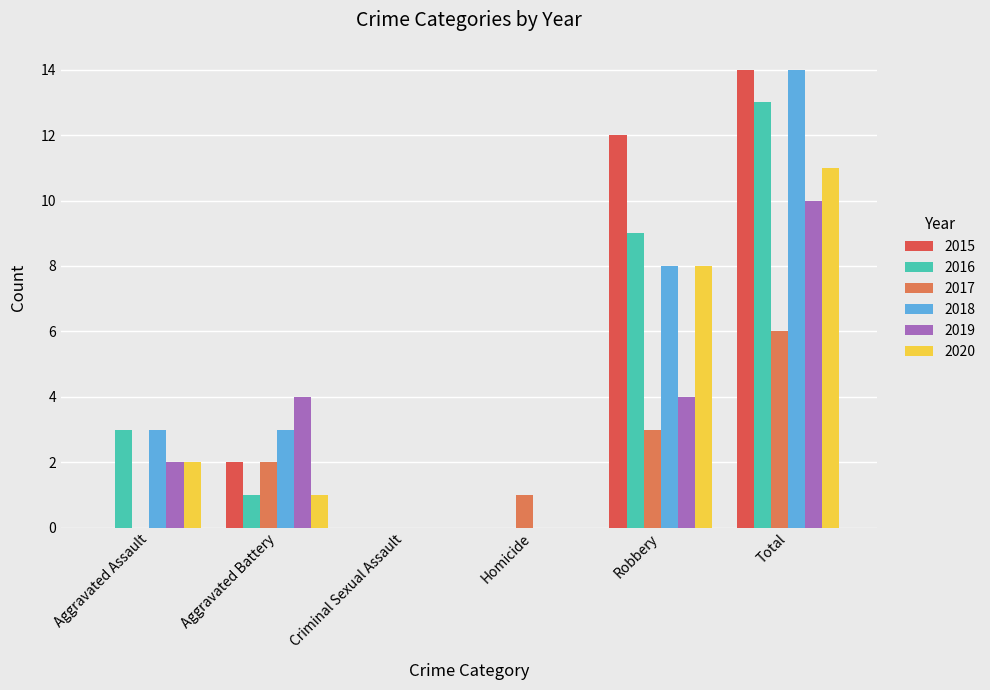

What is the sum of all 2017 values?

12